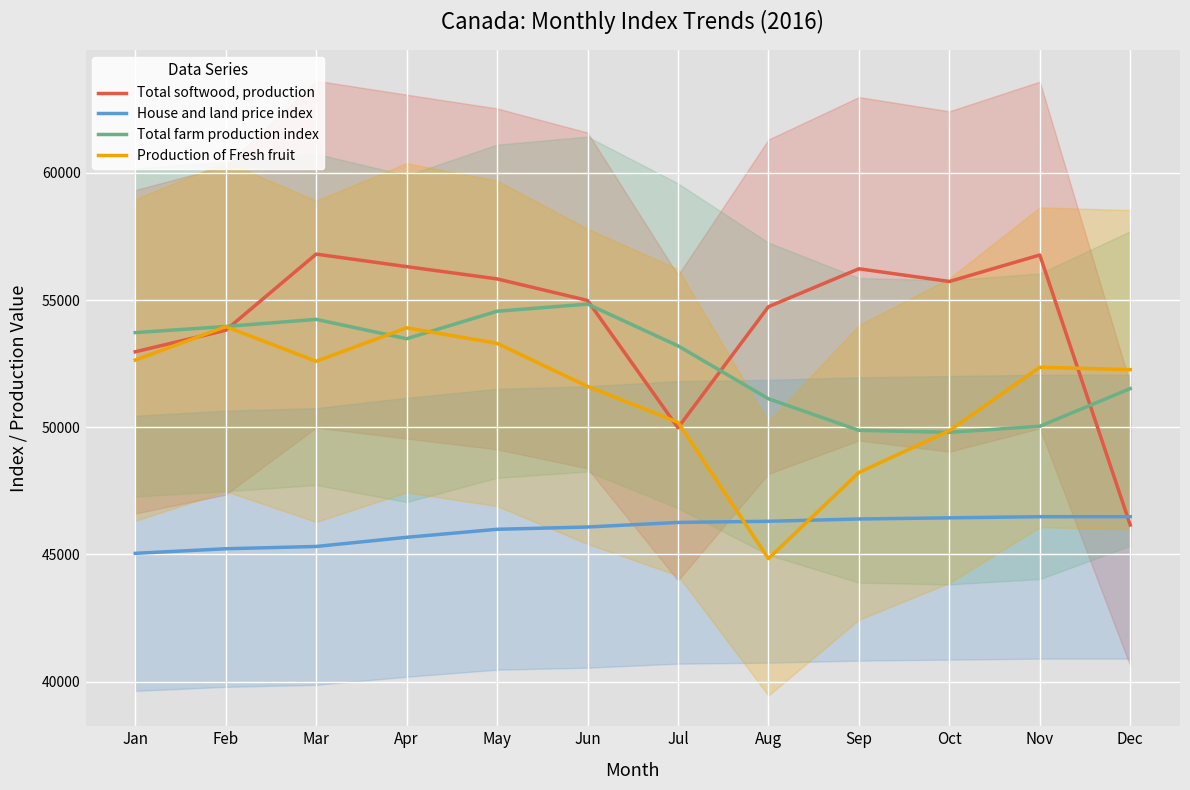

What is the total value across all series at Jun?

207510